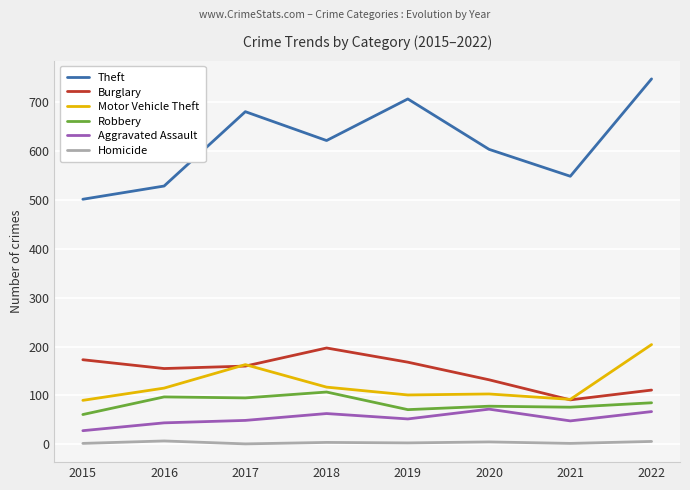

Which series has the largest total across all categories?

Theft